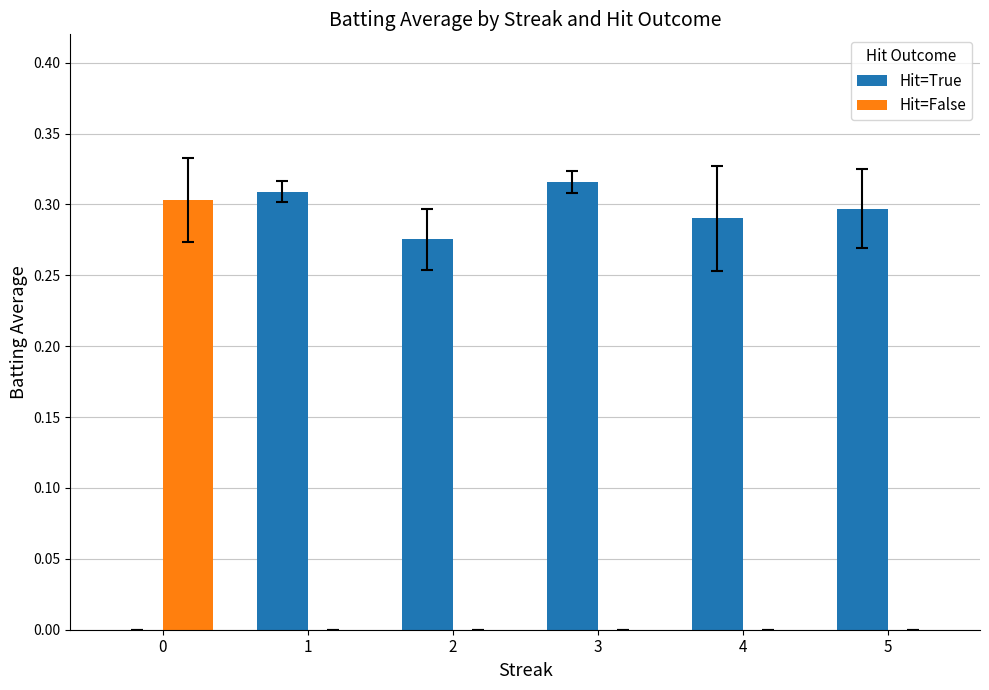

Which series has the largest total across all categories?

Hit=True